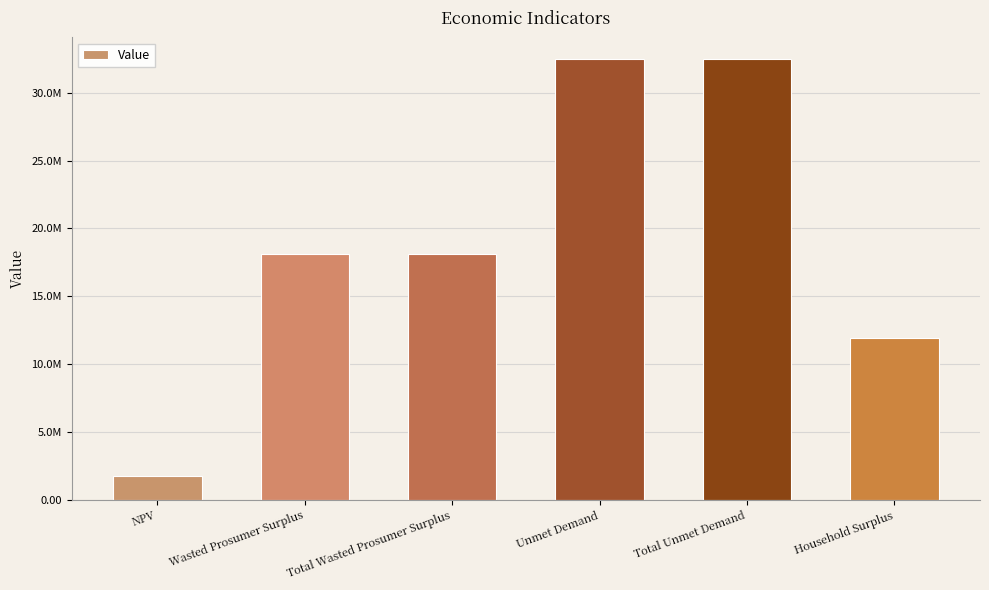

Is it true that the value at Wasted Prosumer Surplus is 18093962.0?

True